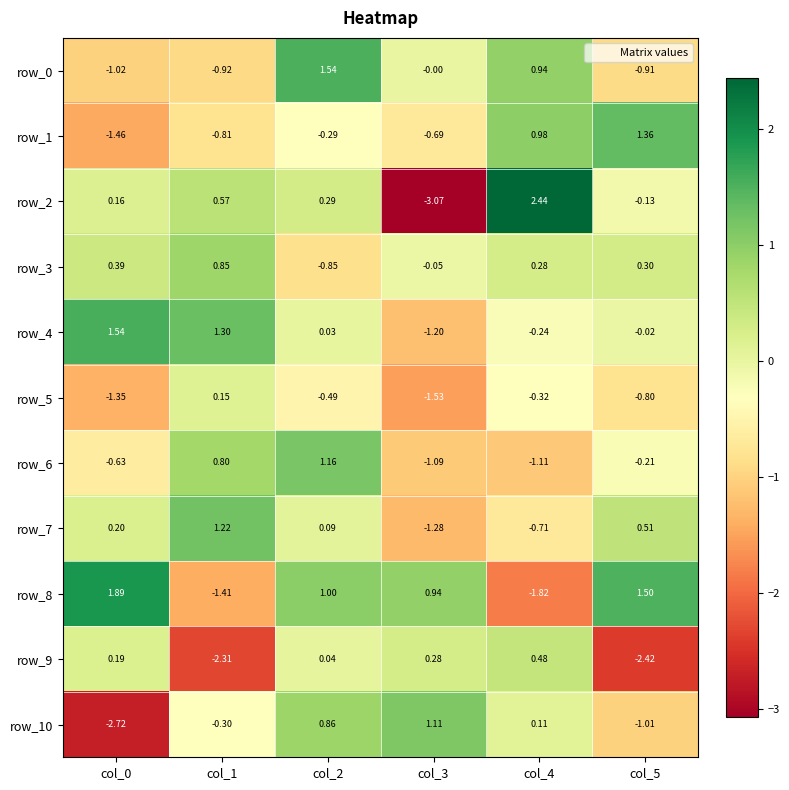

Is the value of row_0 at col_4 greater than the value of row_9 at col_3?

Yes